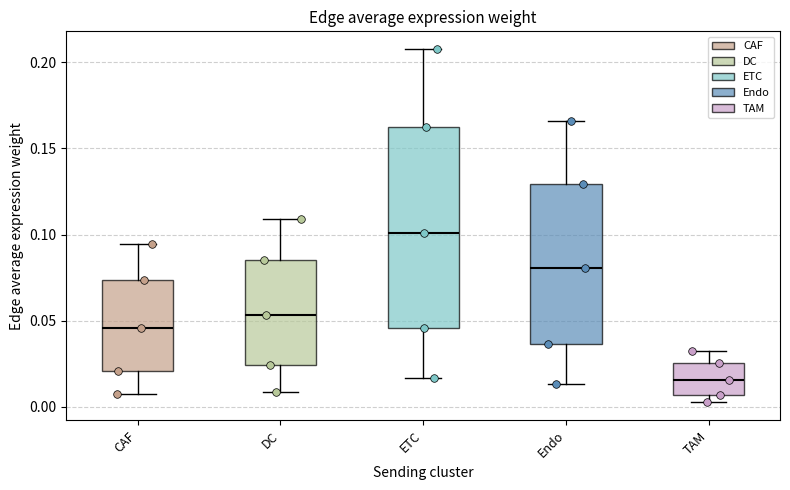

Reading left to right, read every box against the y-axis: the position of its median line, the range the box covers, and the ends of its whiskers. The values are not printed on the chart, so give them approximately, as read against the axis.

CAF: median 0.045, box 0.020 to 0.075, whiskers 0.010 to 0.095
DC: median 0.055, box 0.025 to 0.085, whiskers 0.010 to 0.110
ETC: median 0.100, box 0.045 to 0.160, whiskers 0.015 to 0.210
Endo: median 0.080, box 0.035 to 0.130, whiskers 0.015 to 0.165
TAM: median 0.015, box 0.005 to 0.025, whiskers 0.005 (just below the box's lower edge) to 0.030